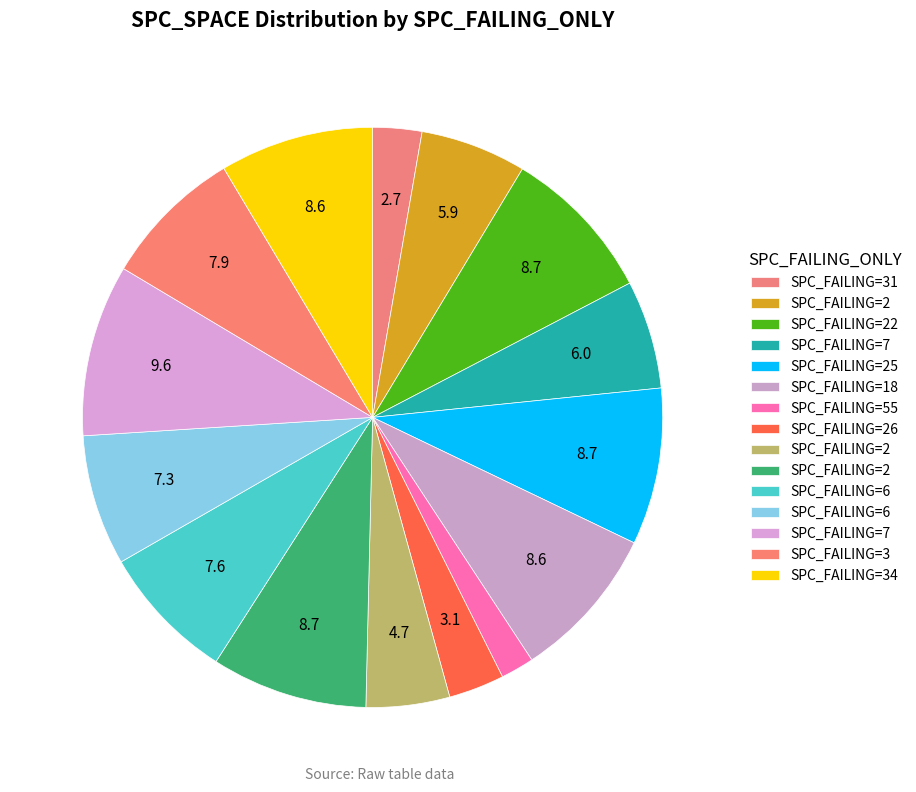

Count the number of slices in the pie.

15